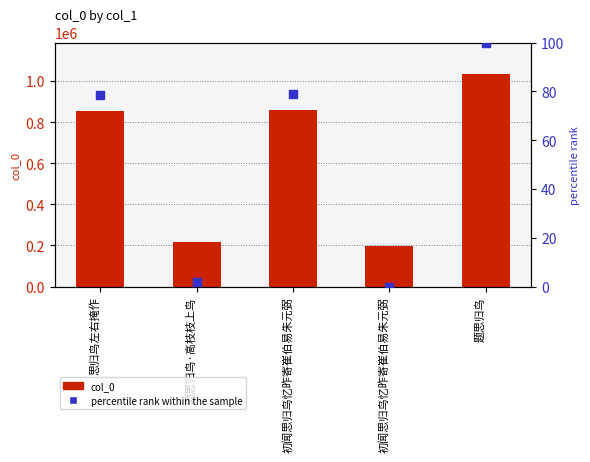

Which series contains the highest Y value?

col_0